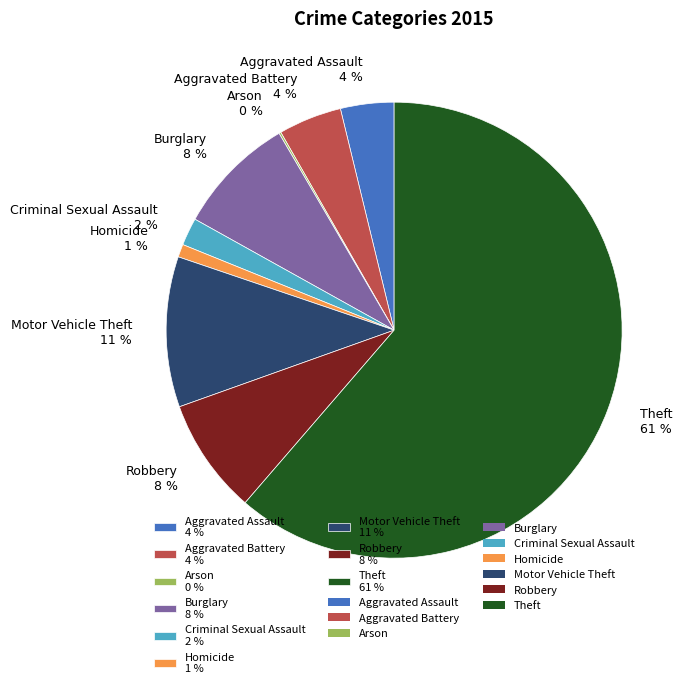

To the nearest percent, what percentage of the pie is Aggravated Assault?

4%